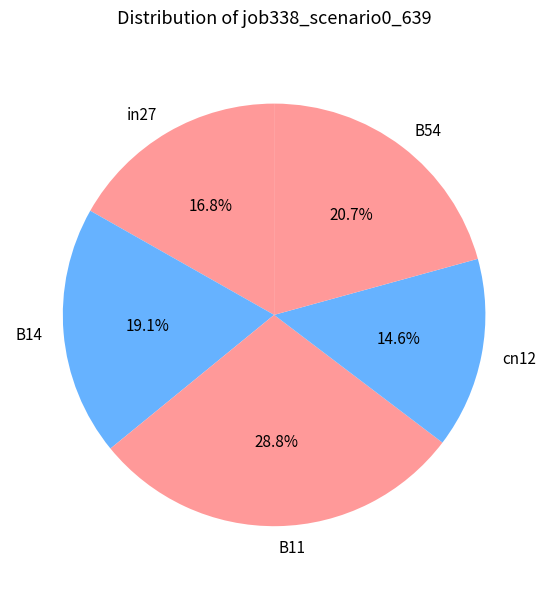

Which category has the smallest portion of the pie?

cn12